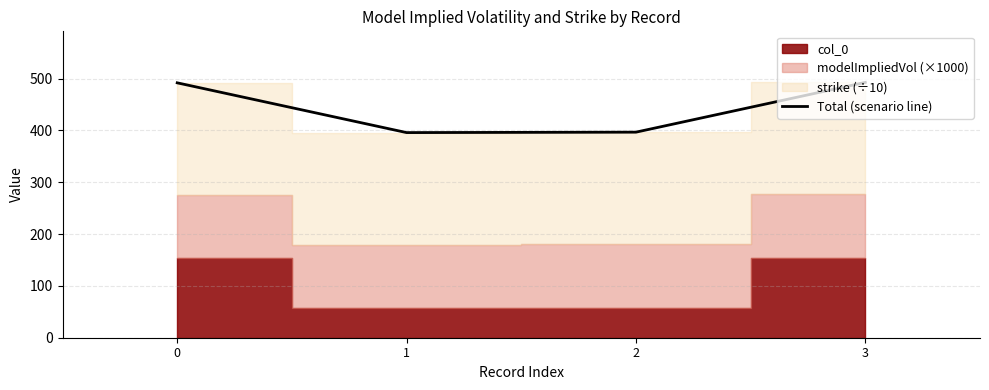

What is the average value?

444.1